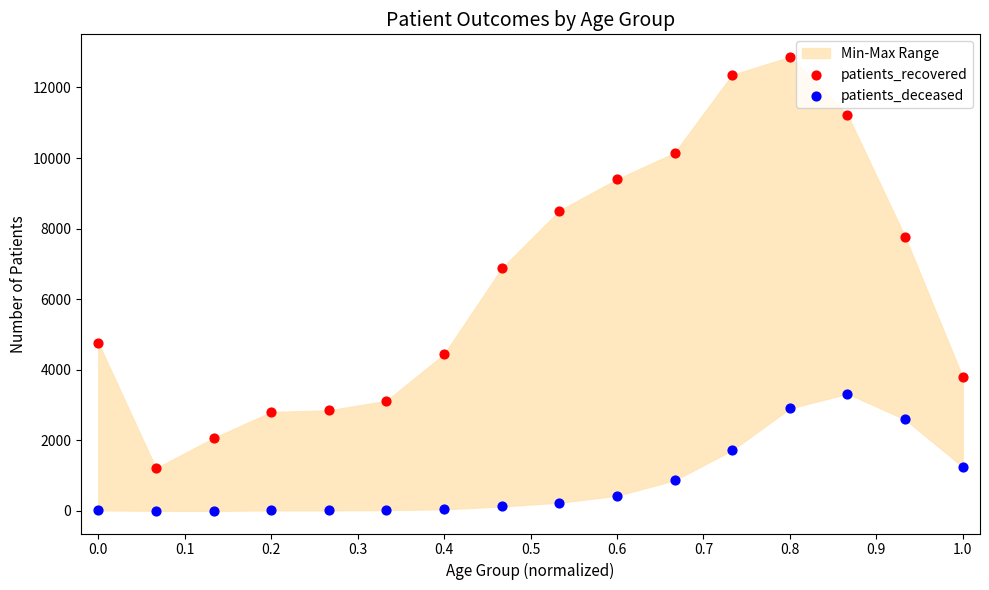

Which series has the widest spread of Y values?

patients_recovered